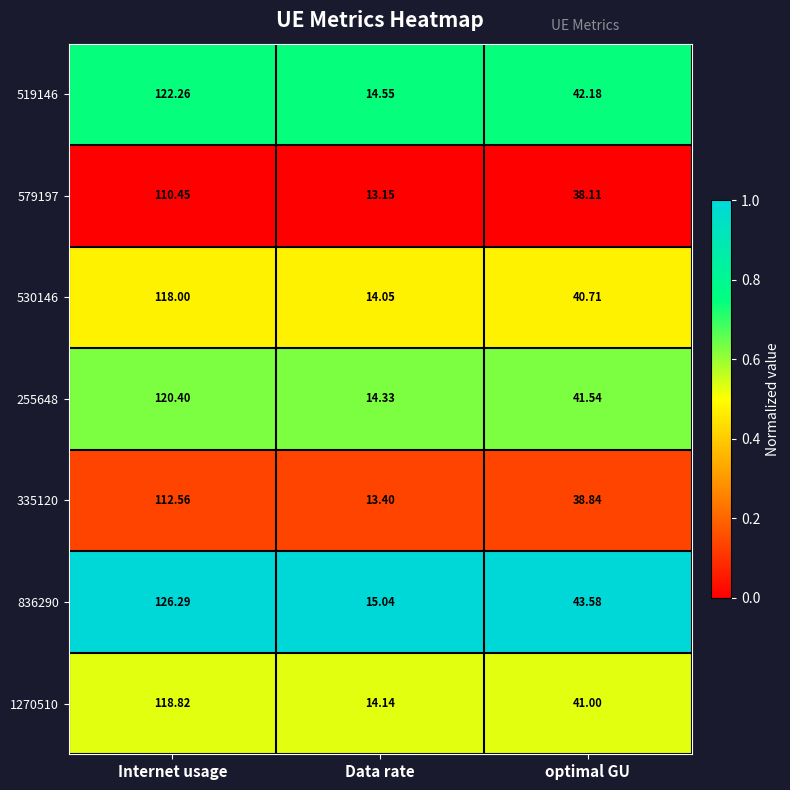

At which category is the sum across all series the highest?

Internet usage